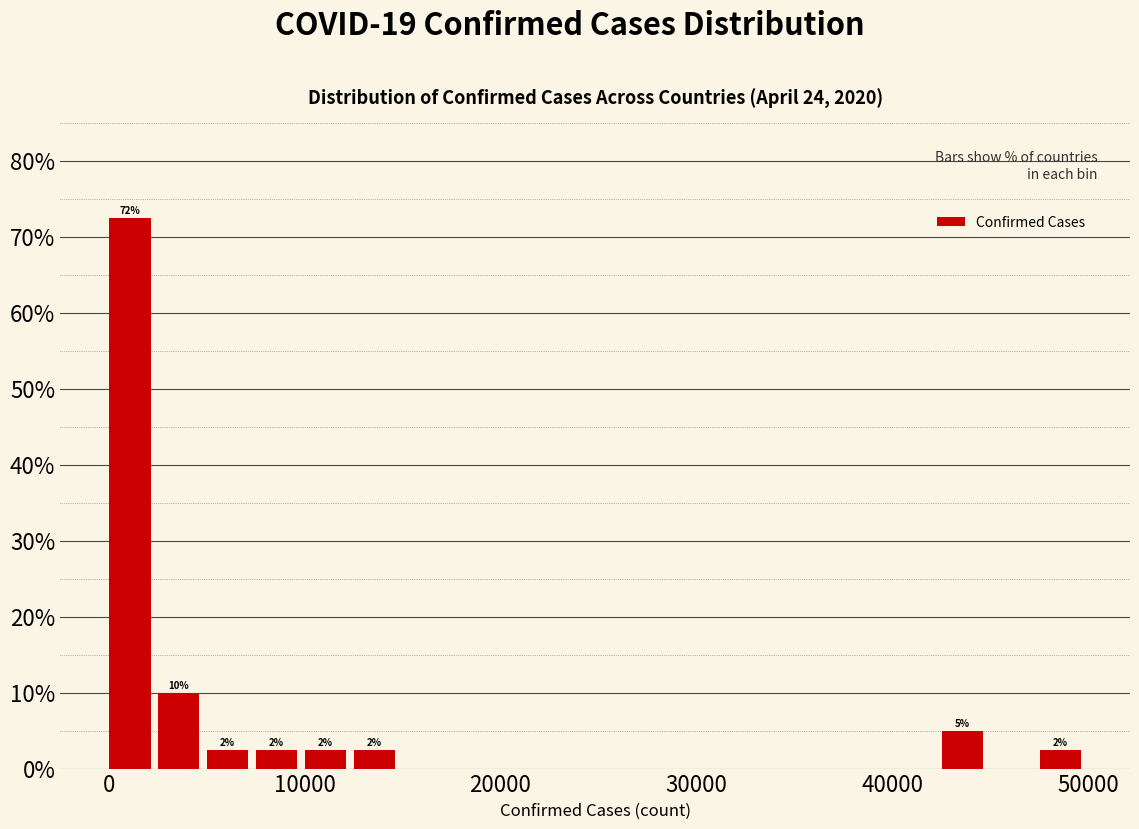

Around what value on the x-axis is the tallest bar? Give the approximate position of its centre, as read against the axis.

1000